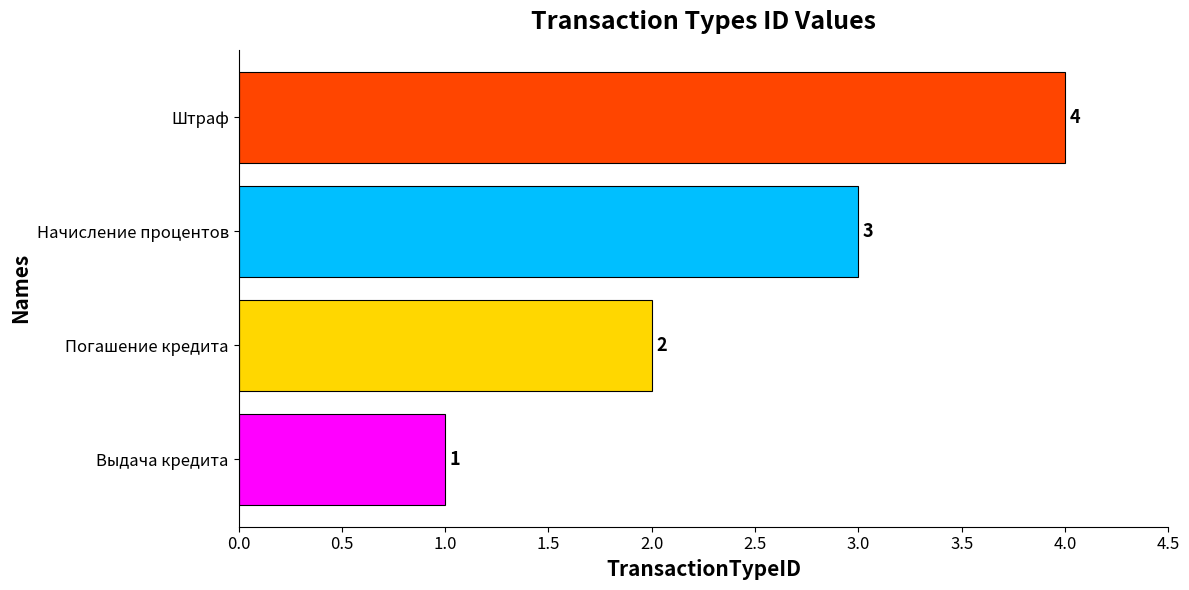

At which category does the chart reach its minimum across all series?

Выдача кредита